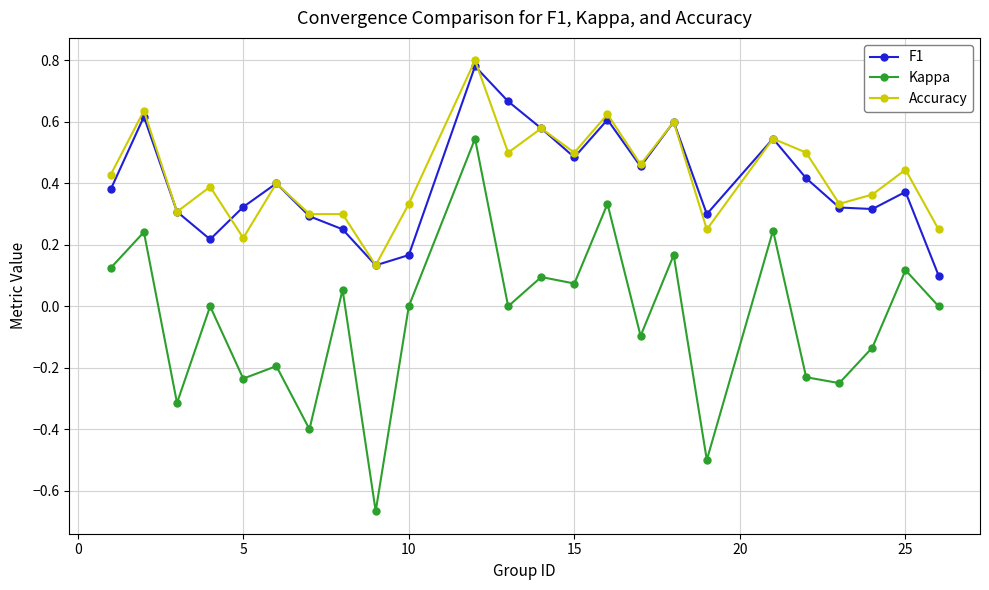

True or false: F1 and Kappa cross at least once.

False